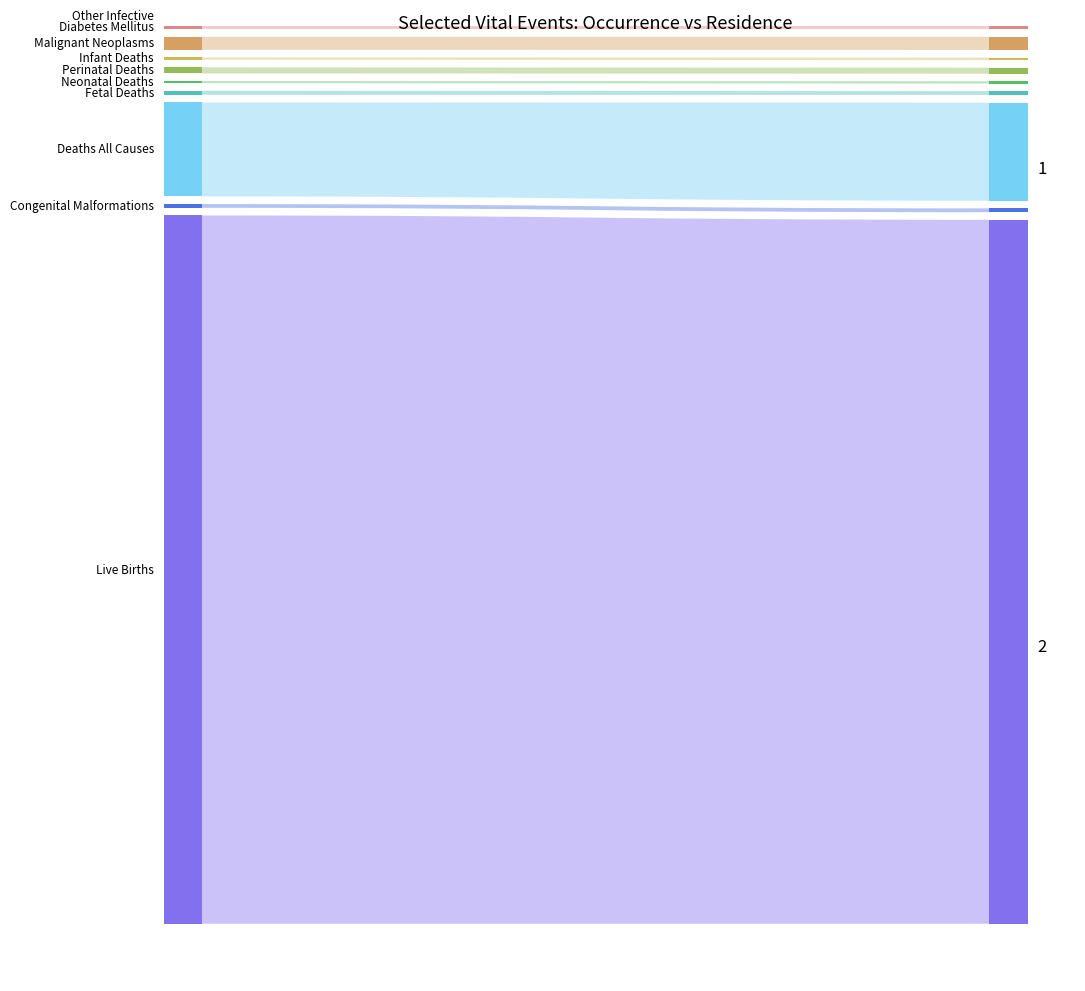

Reading left to right, transcribe all the data shown in this chart.

Occurrence Count: Live Births=4161.0	Congenital Malformations=22.0	Deaths All Causes=552.0	Fetal Deaths=24.0	Neonatal Deaths=12.0	Perinatal Deaths=36.0	Infant Deaths=13.0	Malignant Neoplasms=77.0	Diabetes Mellitus=24.0	Other Infective=15.0
Occurrence Rate: Live Births=19.3	Congenital Malformations=5.3	Deaths All Causes=2.6	Fetal Deaths=5.7	Neonatal Deaths=2.9	Perinatal Deaths=8.7	Infant Deaths=3.1	Malignant Neoplasms=35.8	Diabetes Mellitus=11.2	Other Infective=7.0
Residence Count: Live Births=3900.0	Congenital Malformations=21.0	Deaths All Causes=544.0	Fetal Deaths=21.0	Neonatal Deaths=12.0	Perinatal Deaths=33.0	Infant Deaths=14.0	Malignant Neoplasms=73.0	Diabetes Mellitus=22.0	Other Infective=15.0
Residence Rate: Live Births=18.1	Congenital Malformations=5.4	Deaths All Causes=2.5	Fetal Deaths=5.4	Neonatal Deaths=3.1	Perinatal Deaths=8.5	Infant Deaths=3.6	Malignant Neoplasms=33.9	Diabetes Mellitus=10.2	Other Infective=7.0